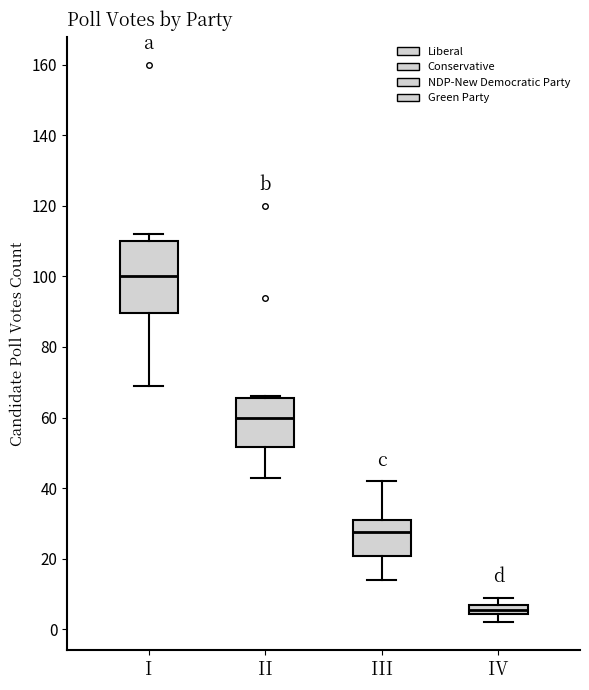

Which box is the tallest, from its lower edge to its upper edge?

I